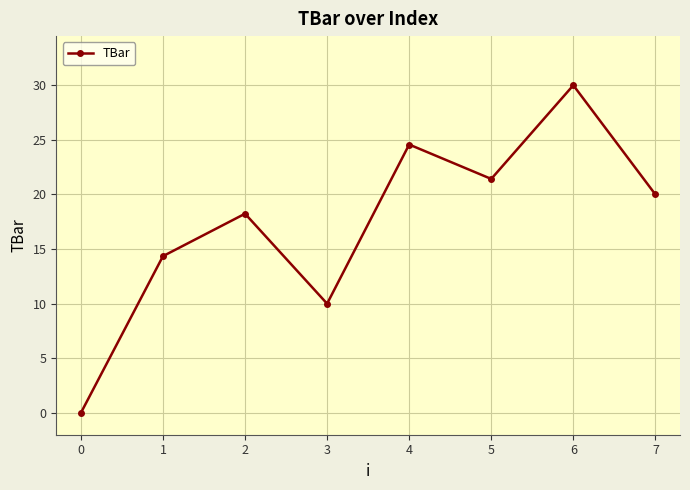

What is the difference between the second highest and second lowest values?

14.6